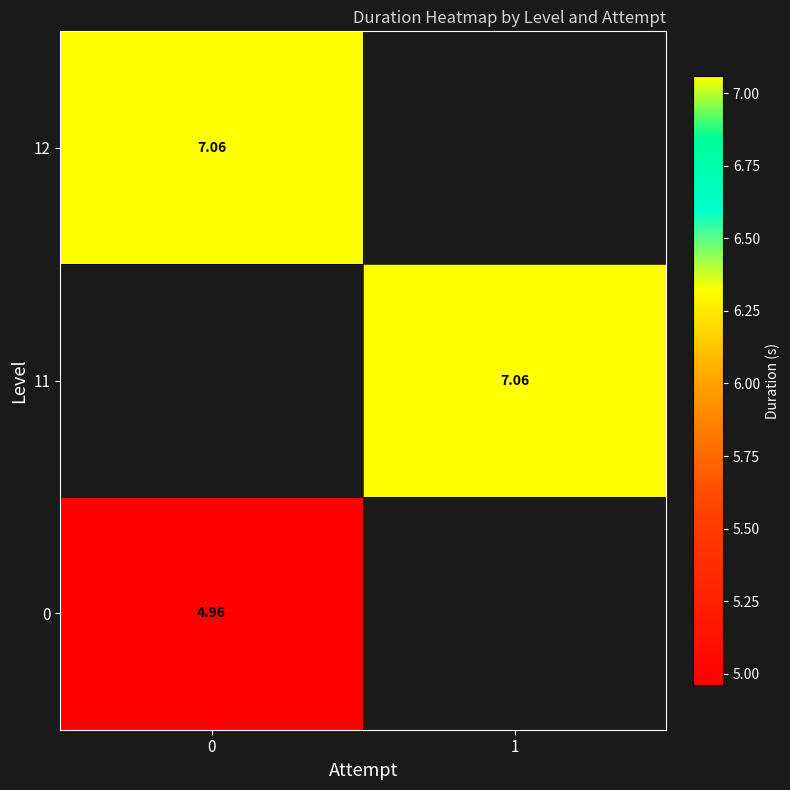

Is it true that 0 equals 7.1 at 0?

False